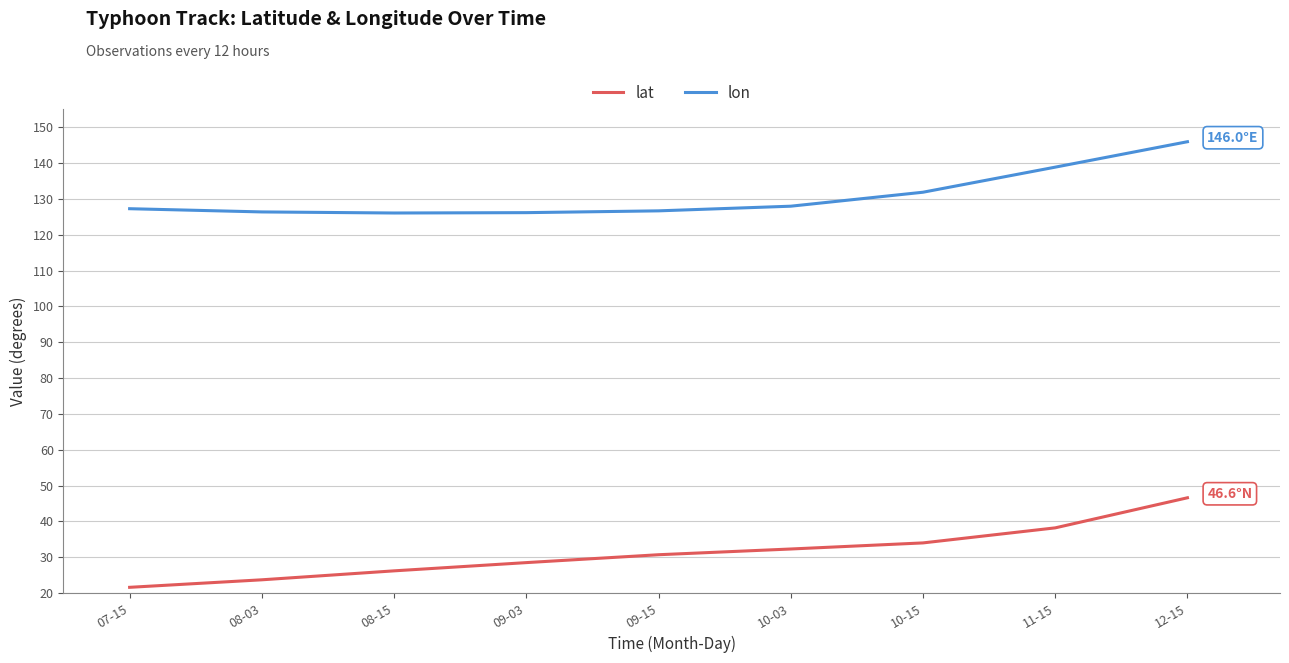

What is the average value of the lon series?

130.8